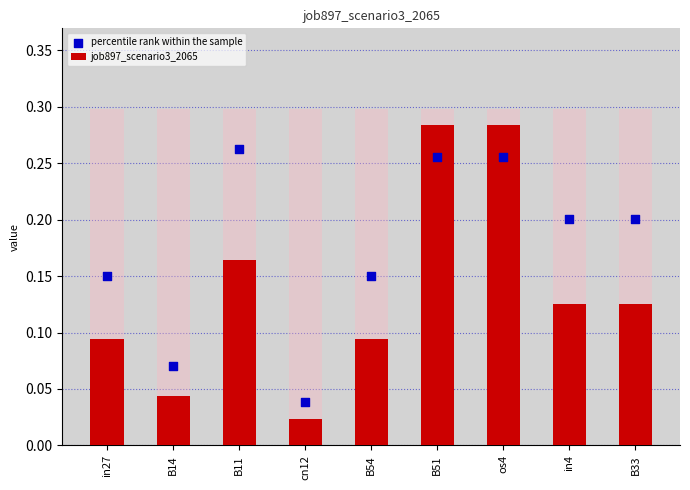

Is the value of job897_scenario3_2065 at in27 greater than the value of percentile rank within the sample at B11?

No